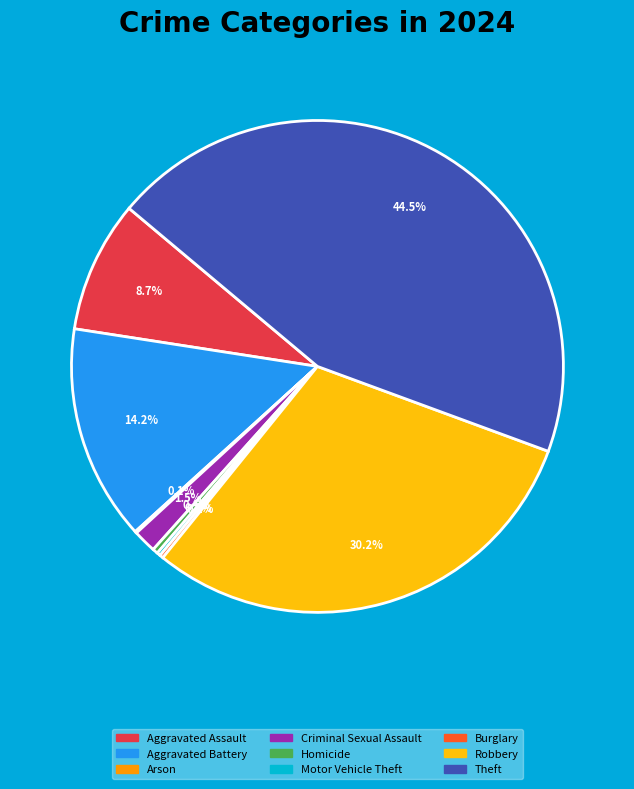

Between Theft and Aggravated Assault, which is larger?

Theft